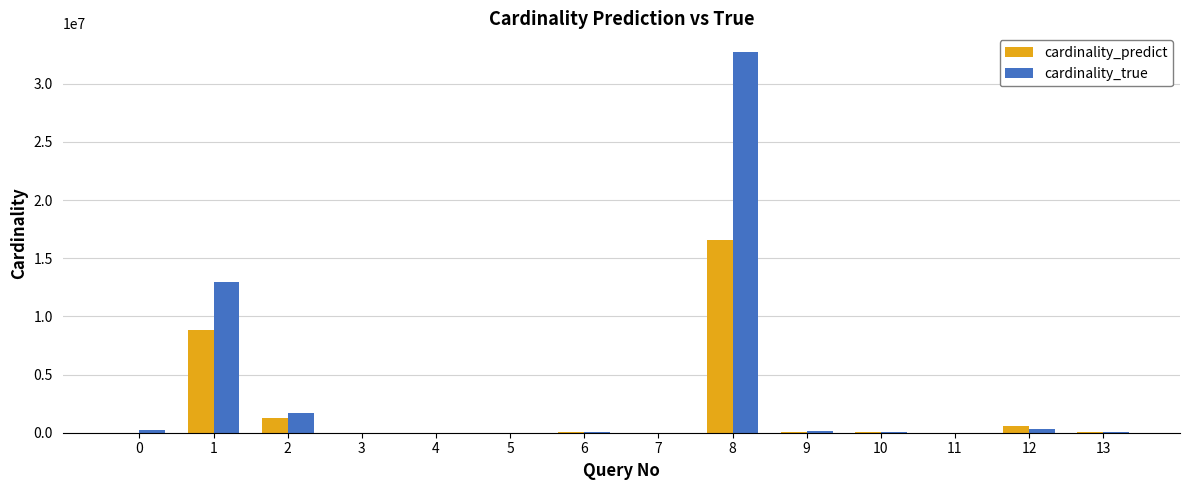

What is the maximum value for cardinality_true?

32695558.0